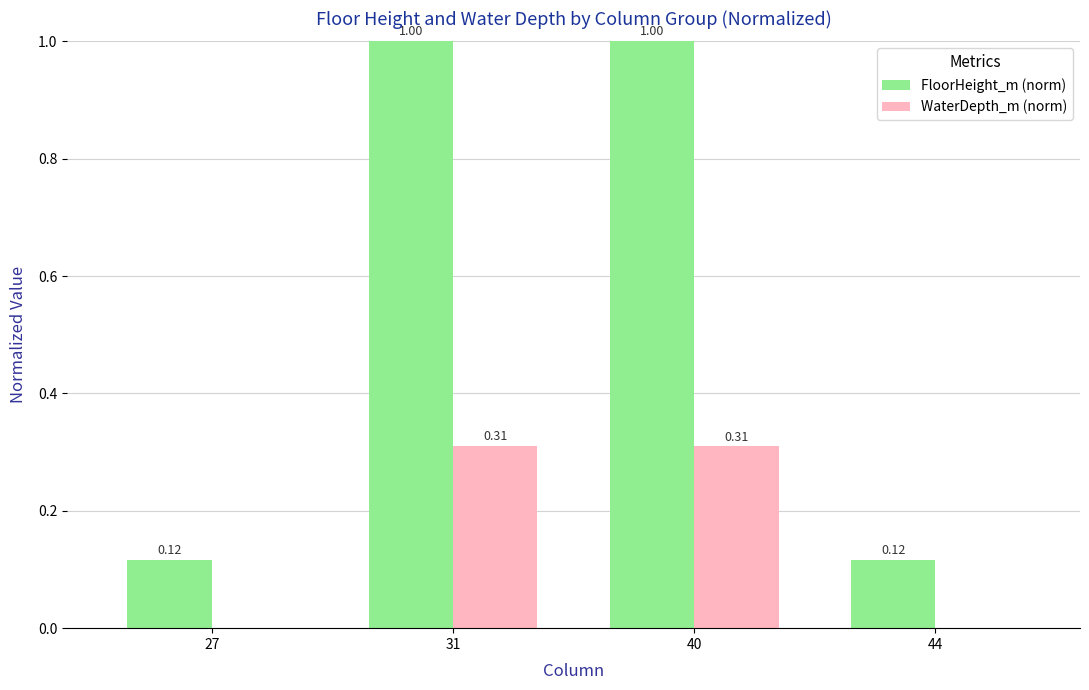

Which series changed the most between 27 and 40?

FloorHeight_m (norm)